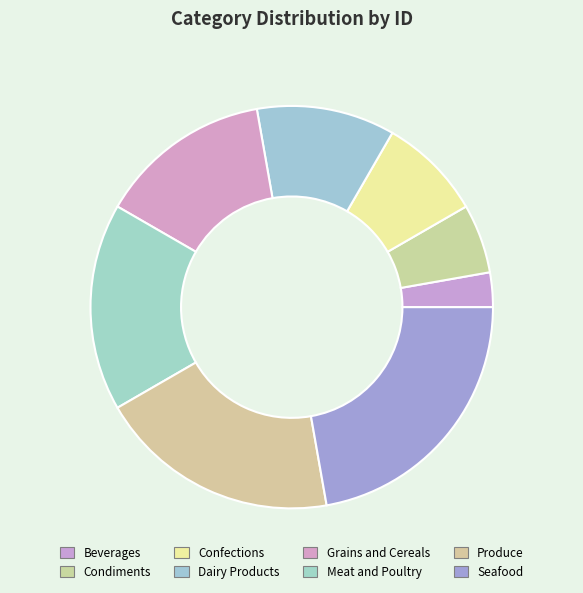

Count the number of slices in the pie.

8